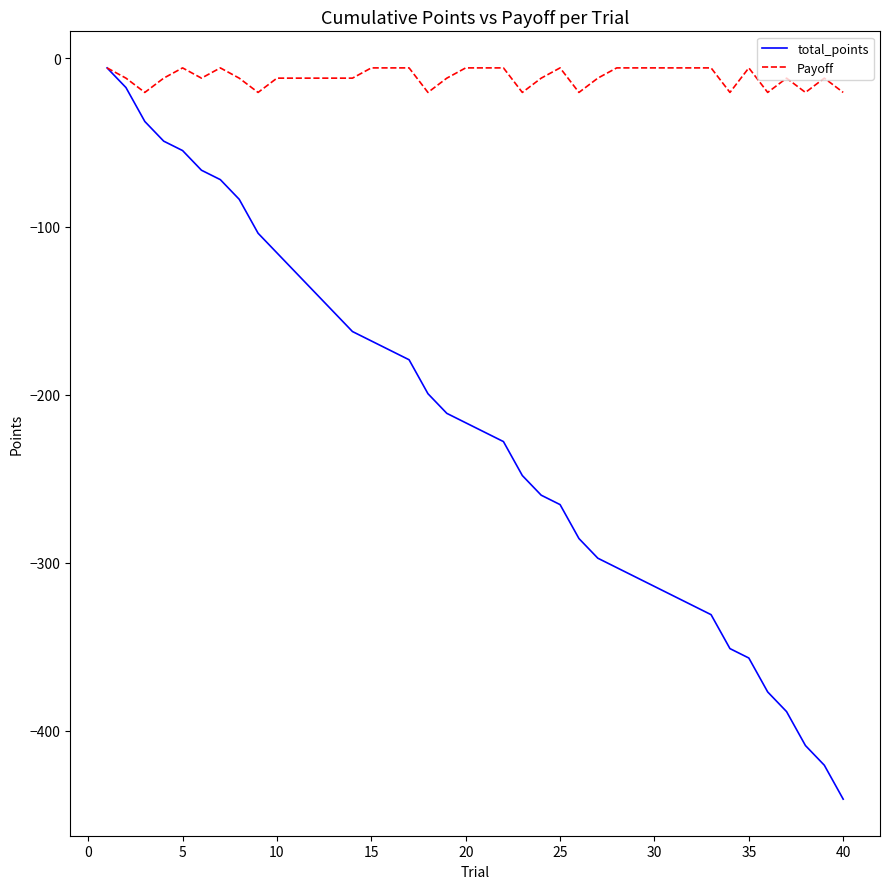

Which series has the largest range (max minus min)?

total_points